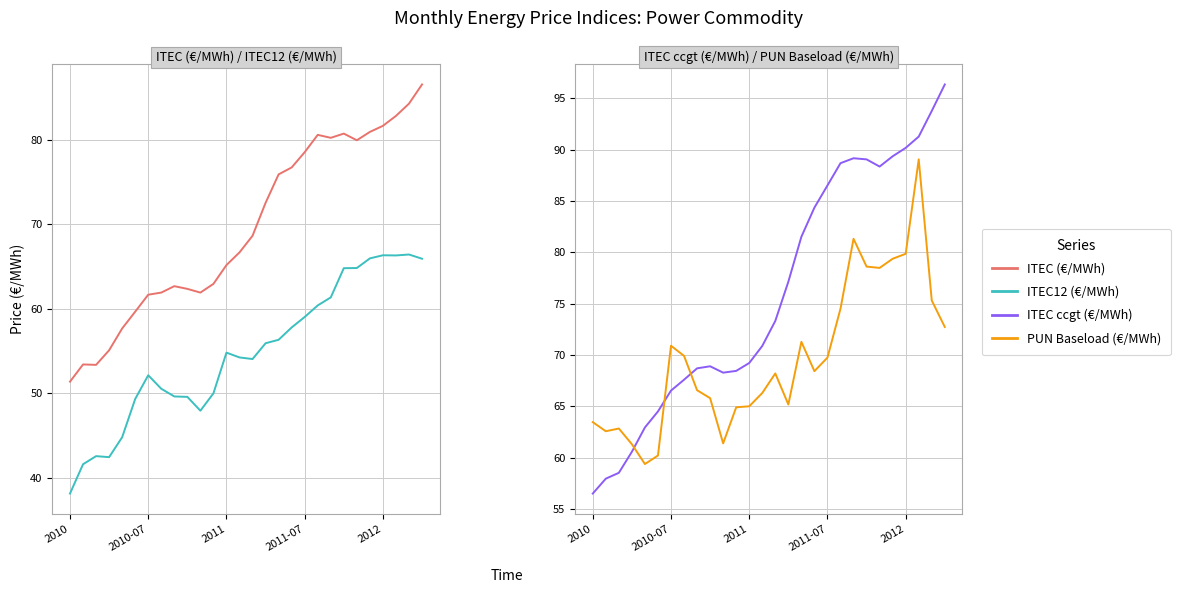

How many intersections are there between ITEC ccgt (€/MWh) and PUN Baseload (€/MWh)?

3